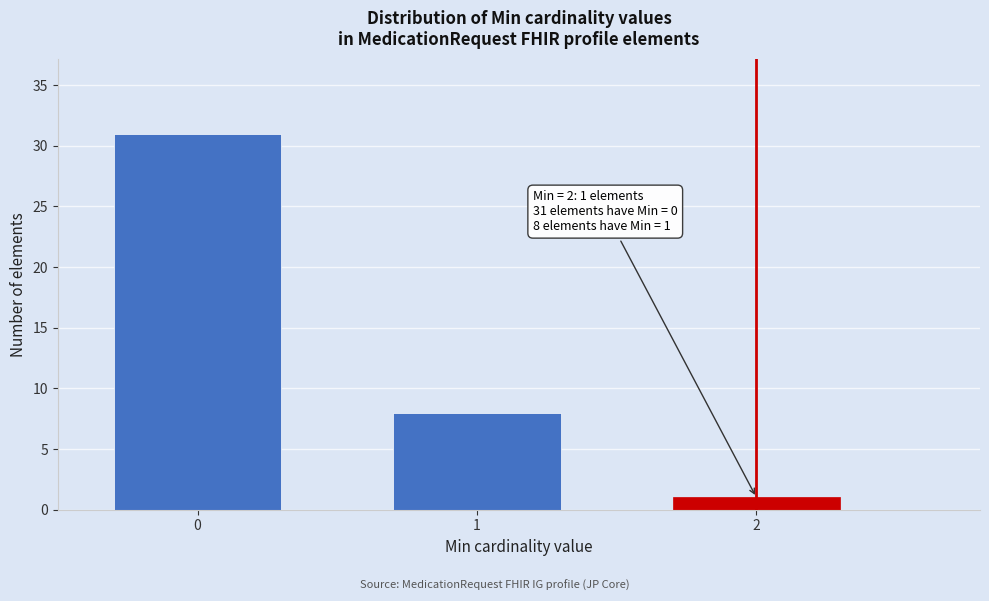

Reading right to left, what are all the values shown in this chart?

2=1	1=8	0=31